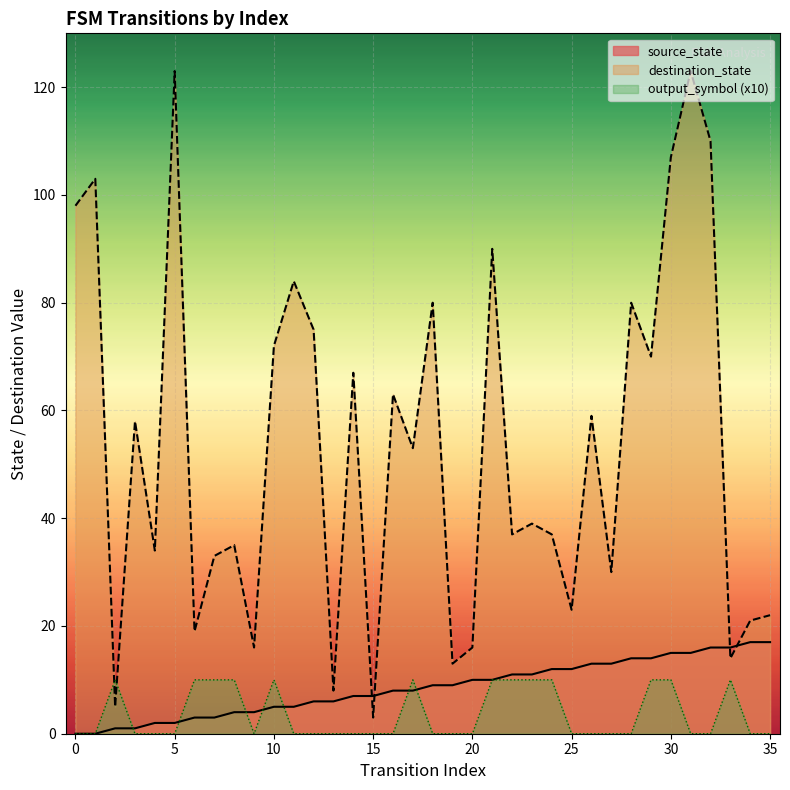

Reading left to right, extract all data points from this chart.

0=0	1=0	2=1	3=1	4=2	5=2	6=3	7=3	8=4	9=4	10=5	11=5	12=6	13=6	14=7	15=7	16=8	17=8	18=9	19=9	20=10	21=10	22=11	23=11	24=12	25=12	26=13	27=13	28=14	29=14	30=15	31=15	32=16	33=16	34=17	35=17